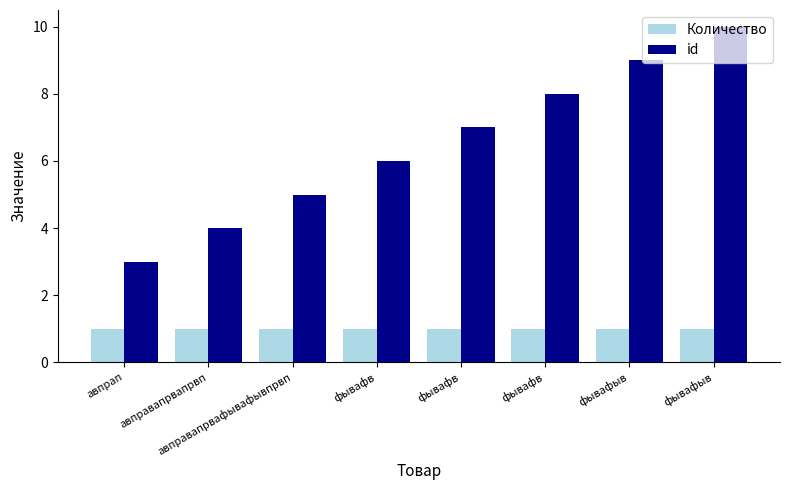

Does the chart contain stacked bars?

No